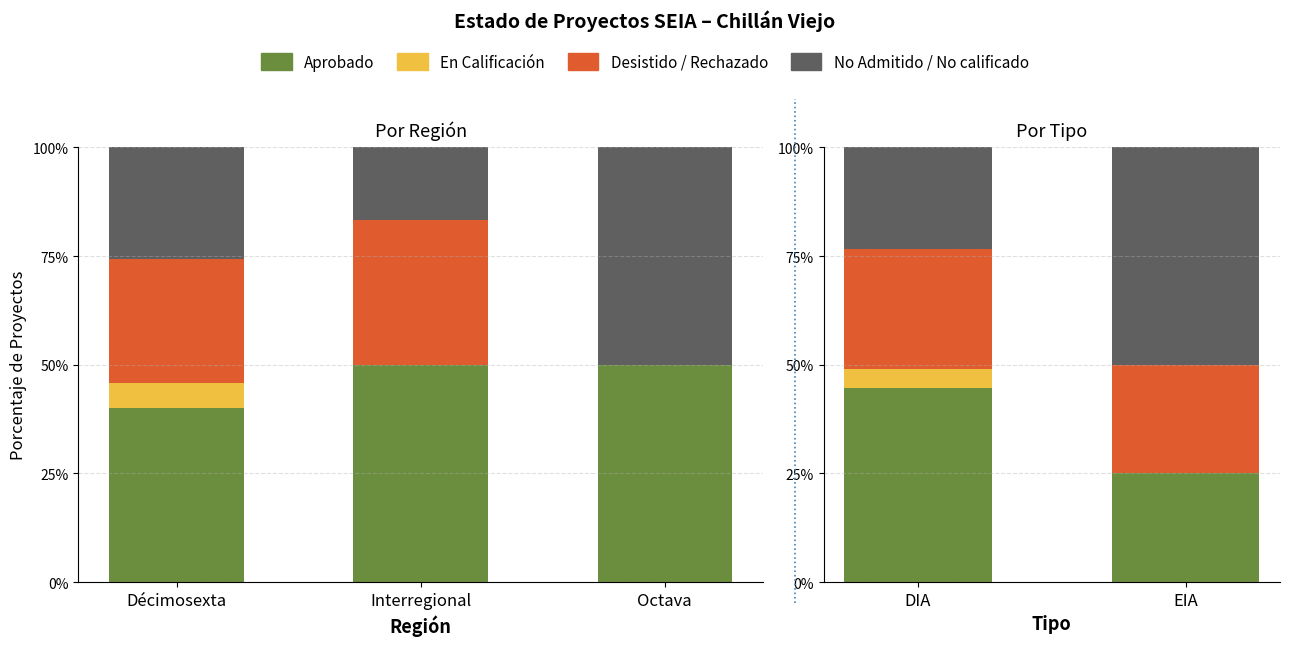

The value of Aprobado at DIA is 67.3. True or false?

False